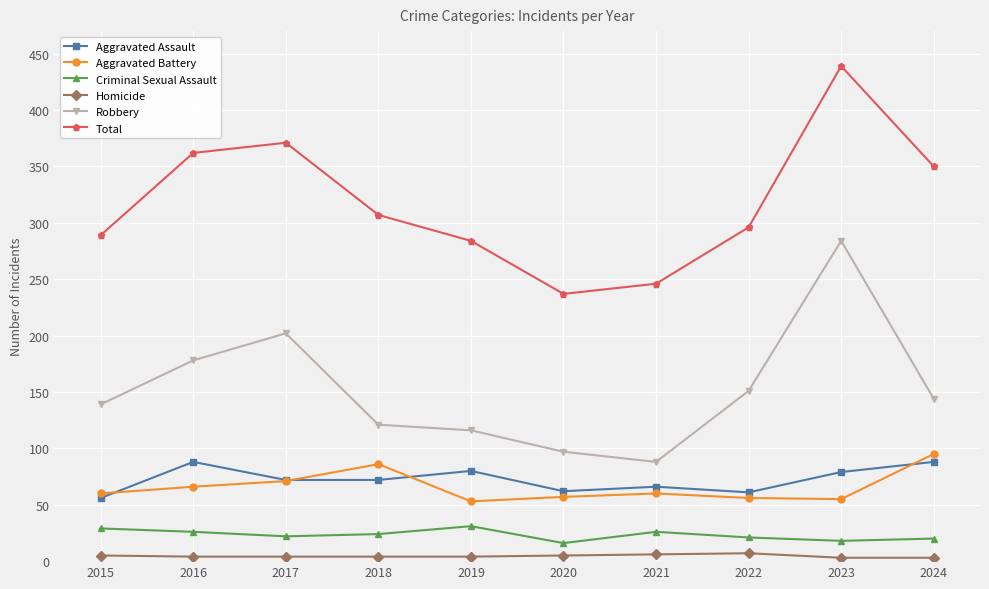

True or false: Aggravated Assault and Total intersect in this chart.

False